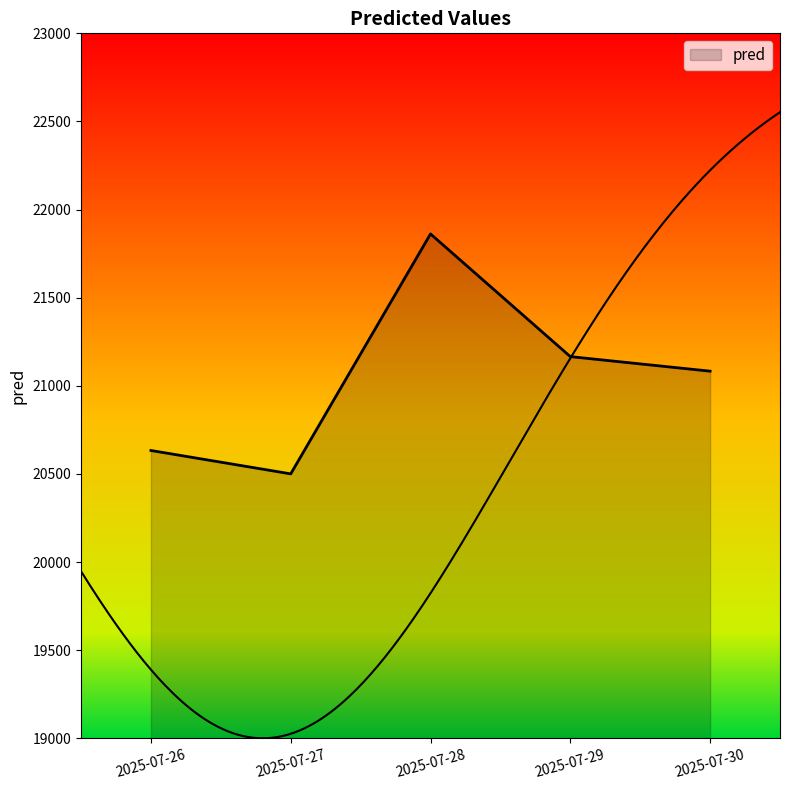

Which category has the lowest value across all series?

2025-07-27